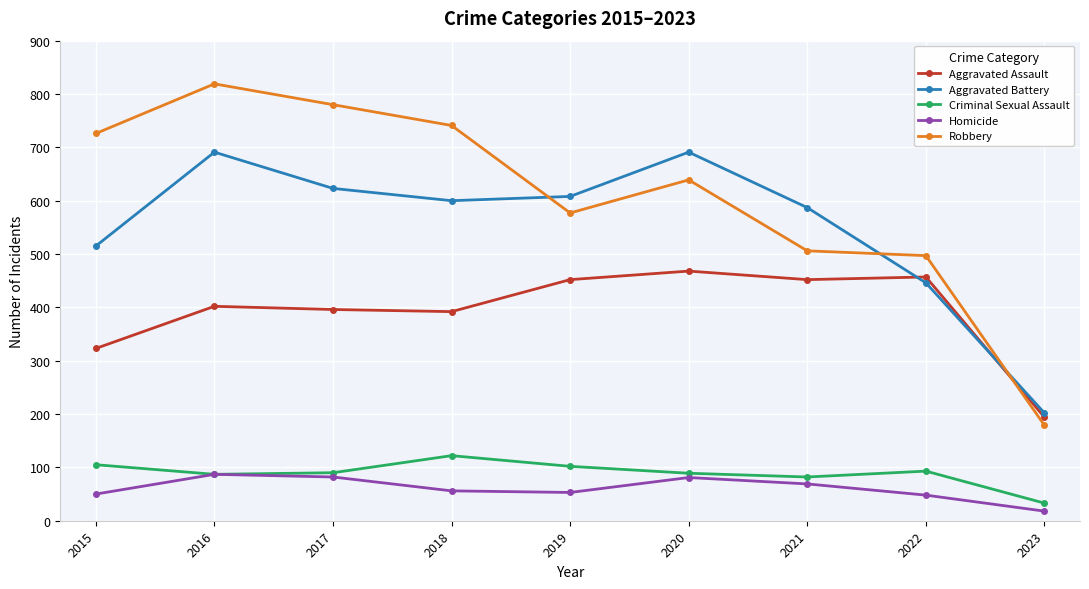

True or false: Homicide has a value of 82 at 2017.

True